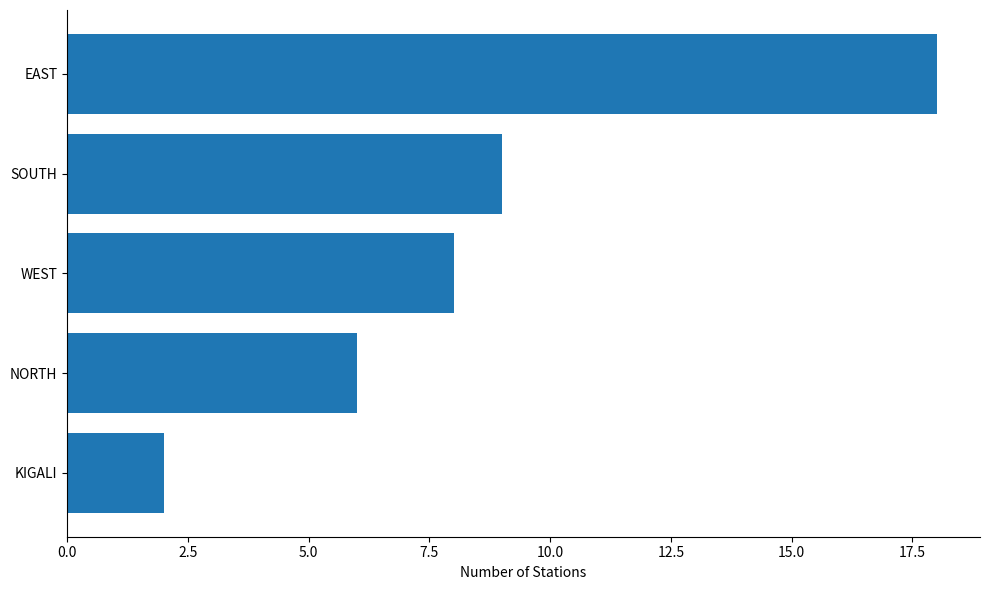

What is the sum of all values?

43